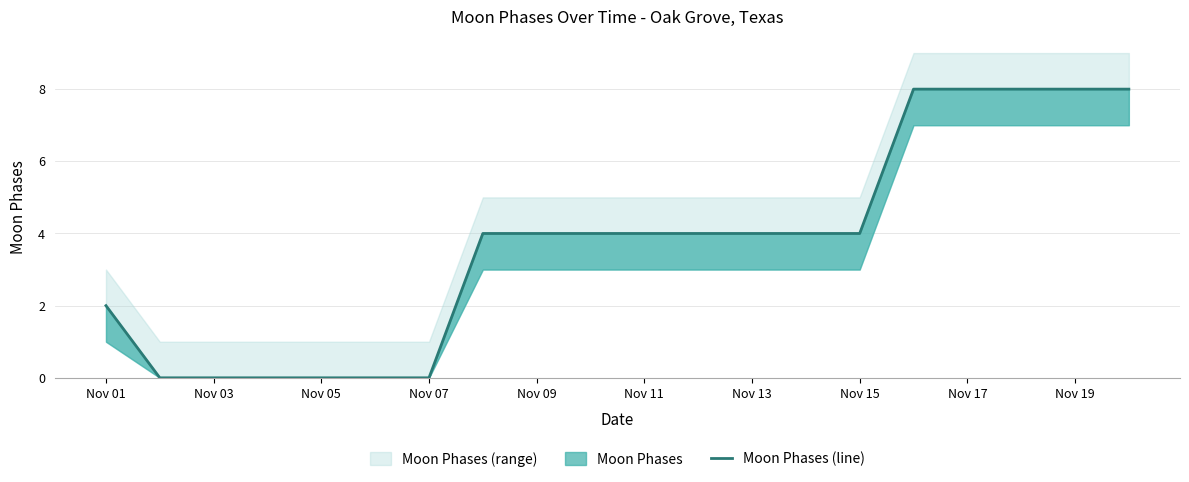

At which category does the chart reach its minimum across all series?

Nov 03